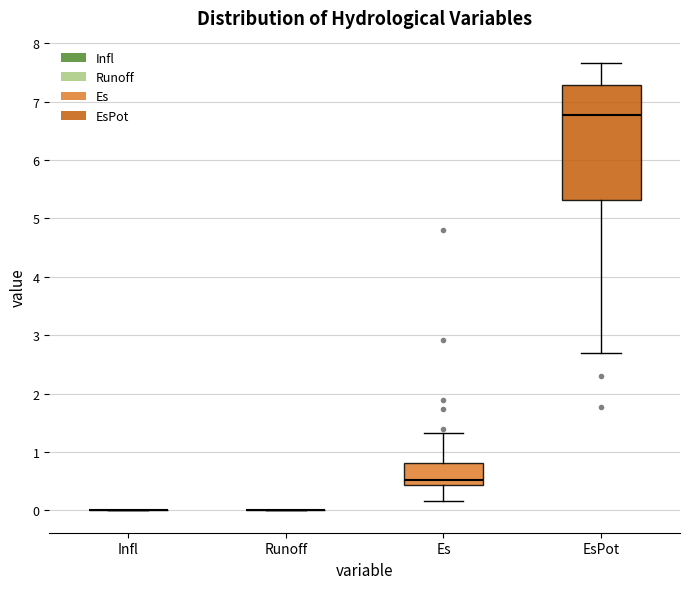

Reading left to right, transcribe this box plot: for each box, give where its median line is, the range the box spans, and where its two whiskers end, as read against the y-axis. The values are not printed on the chart, so give them approximately, as read against the axis.

Infl: box collapsed to a line at 0.0, whiskers 0.0 to 0.0
Runoff: box collapsed to a line at 0.0, whiskers 0.0 to 0.0
Es: median 0.5, box 0.4 to 0.8, whiskers 0.2 to 1.3
EsPot: median 6.8, box 5.3 to 7.3, whiskers 2.7 to 7.7